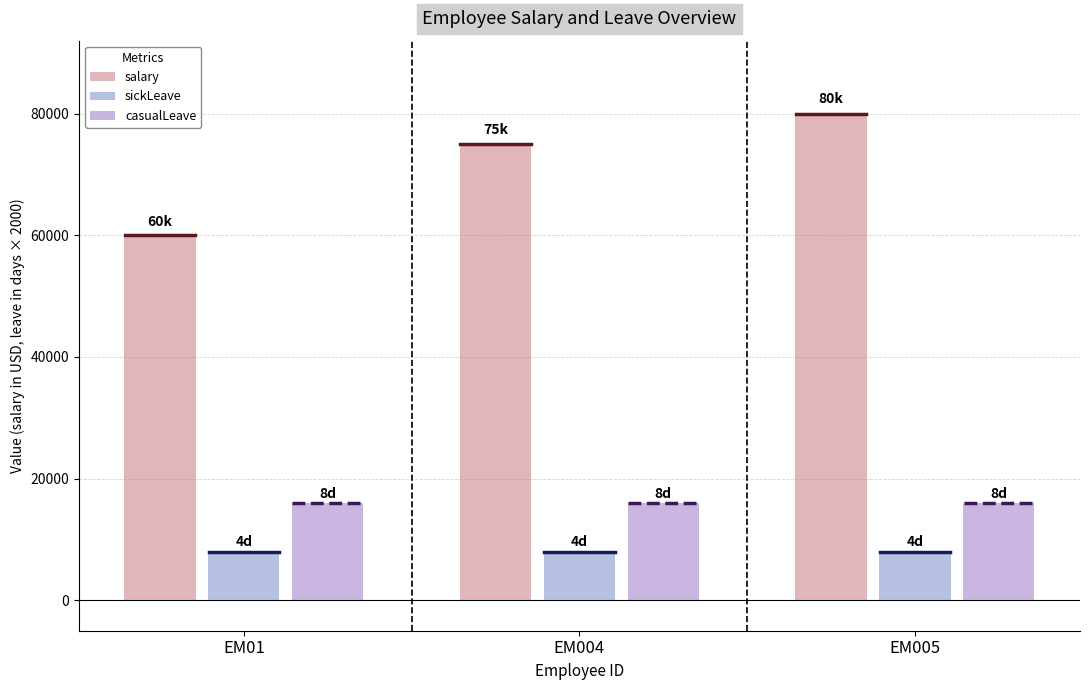

How many values in the salary series are below 75000?

1